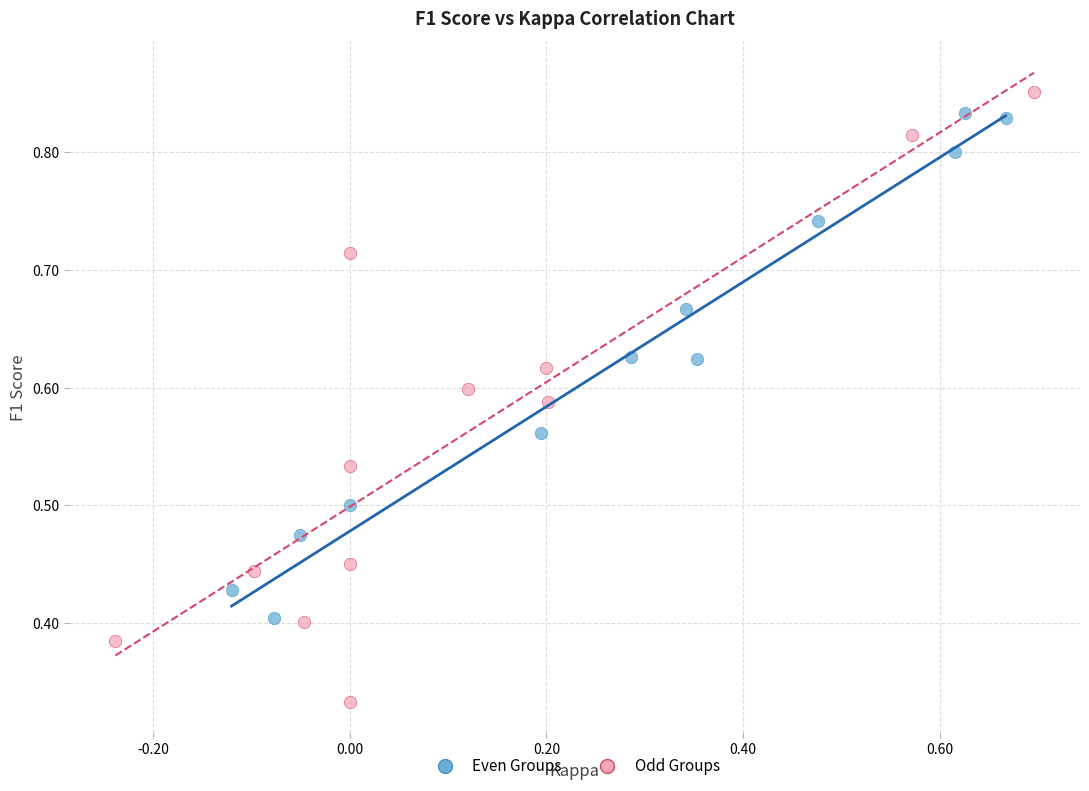

What are all the series names shown in the legend?

Even Groups, Odd Groups